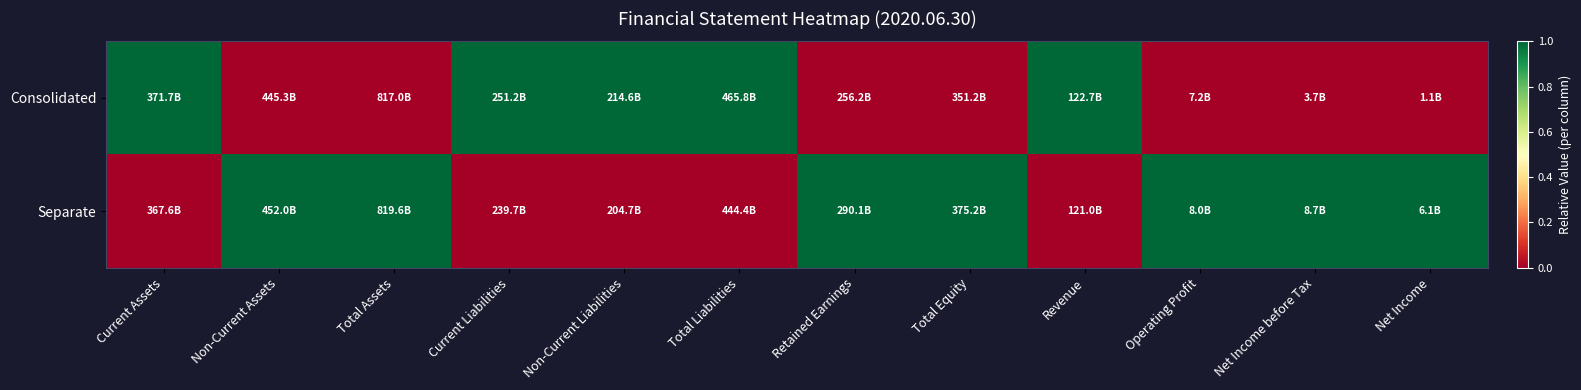

At which category does the chart reach its minimum across all series?

Non-Current Assets